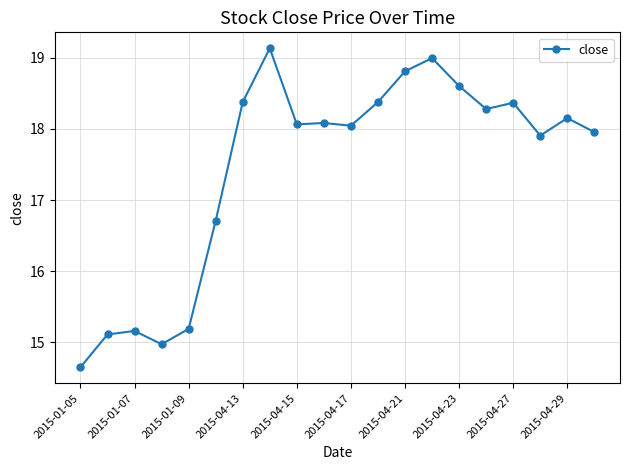

What is the sum of all values?

348.9